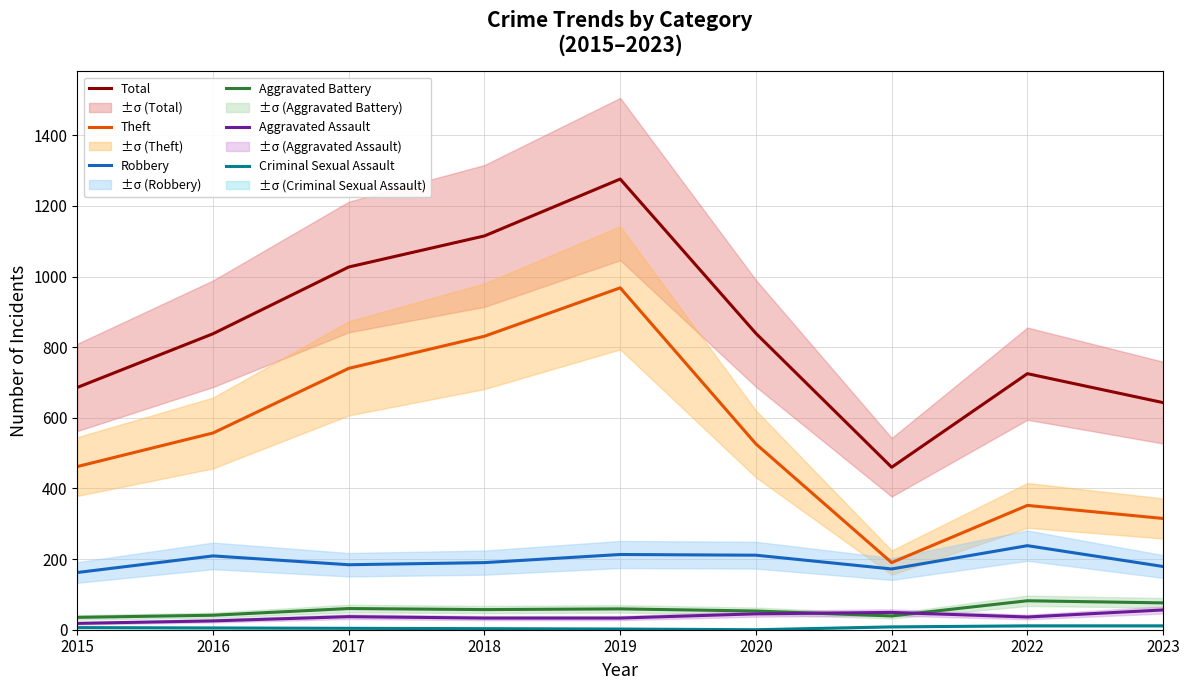

What are all the series names shown in the legend?

Total, Theft, Robbery, Aggravated Battery, Aggravated Assault, Criminal Sexual Assault